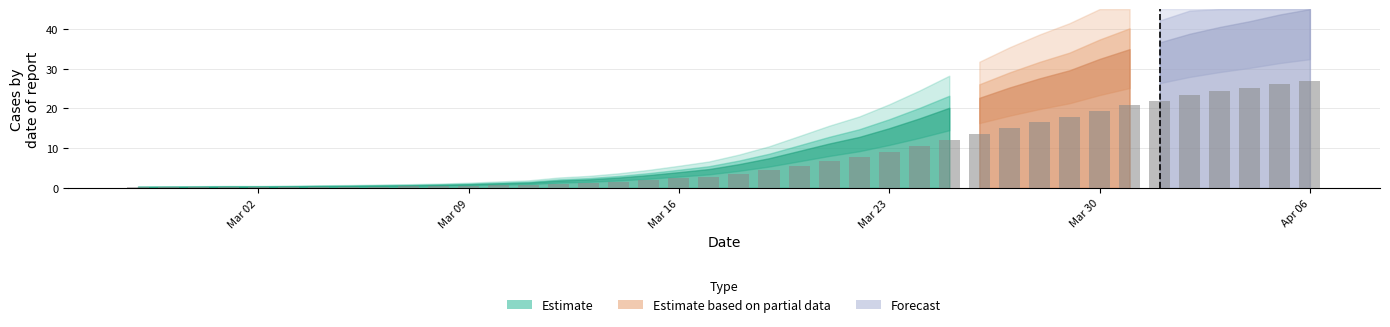

What is the difference between the second highest and second lowest values?

26.0